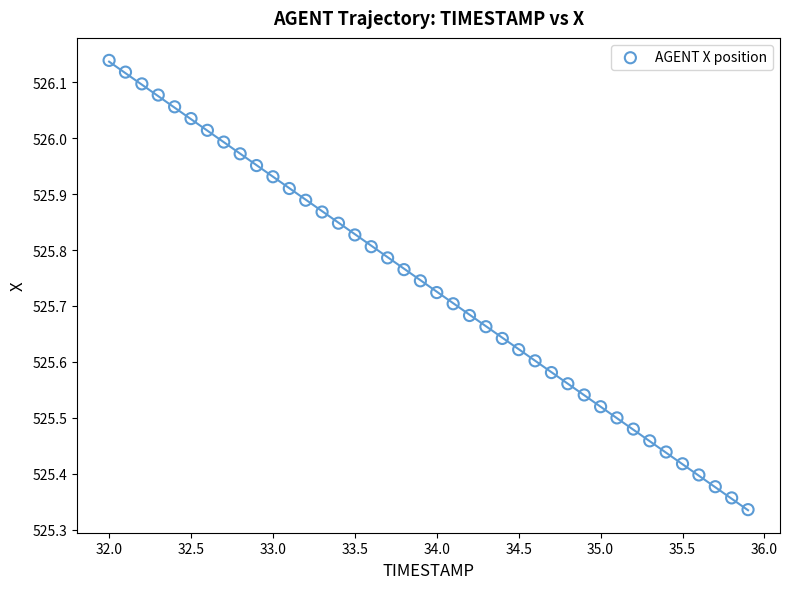

What is the range of X values (max minus min)?

3.9